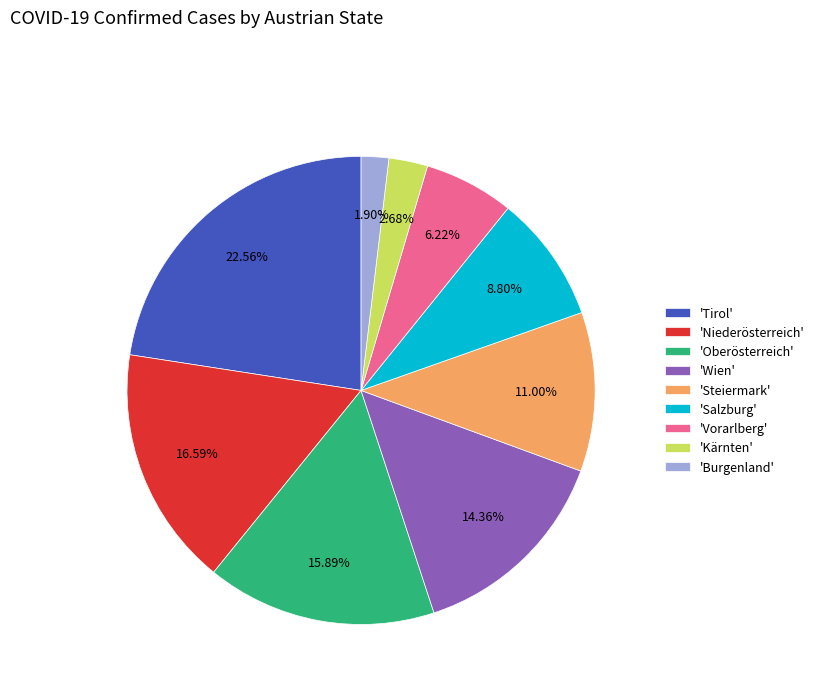

Is 'Vorarlberg' the majority of the pie?

No